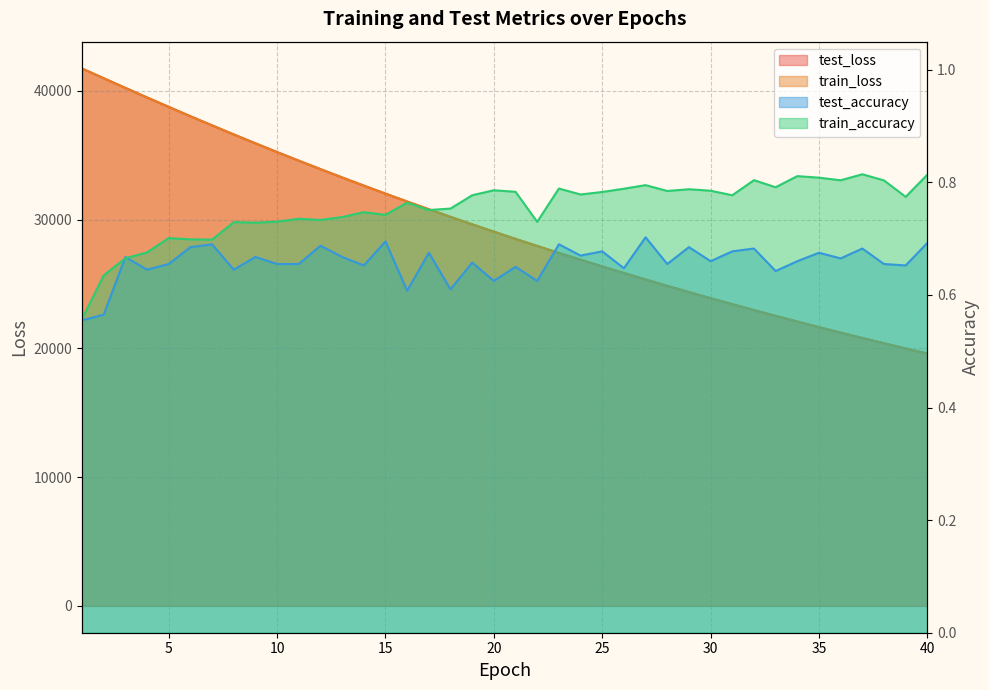

Between 21 and 30, which is larger?

21